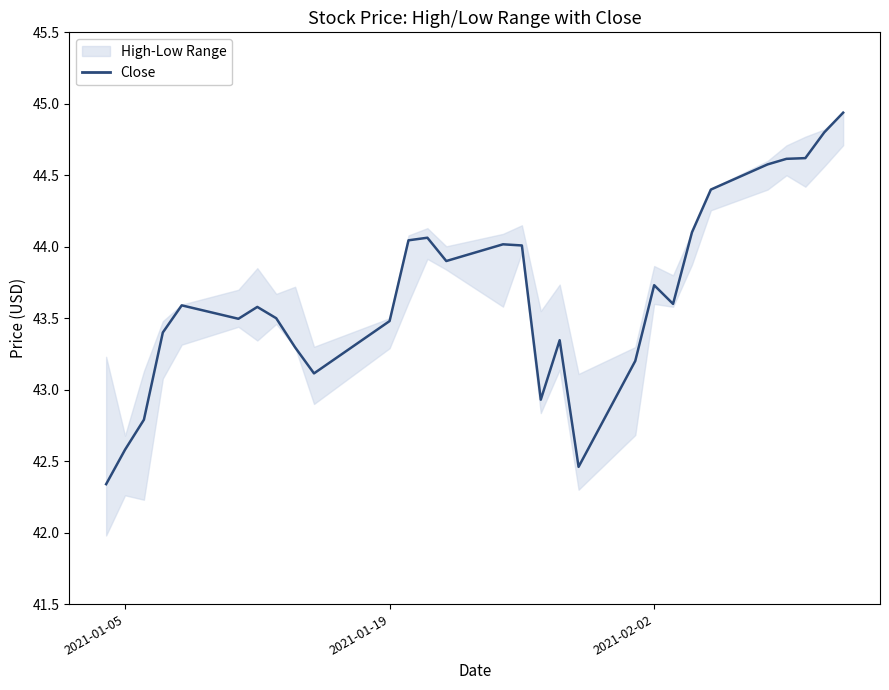

What is the greatest value displayed?

44.9